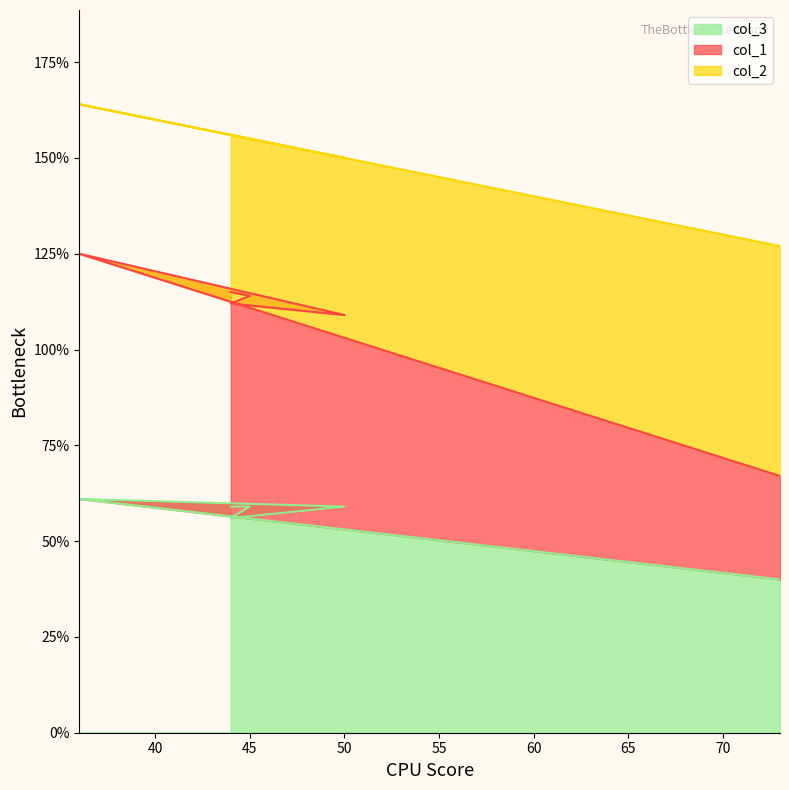

True or false: col_3 and col_1 cross at least once.

False